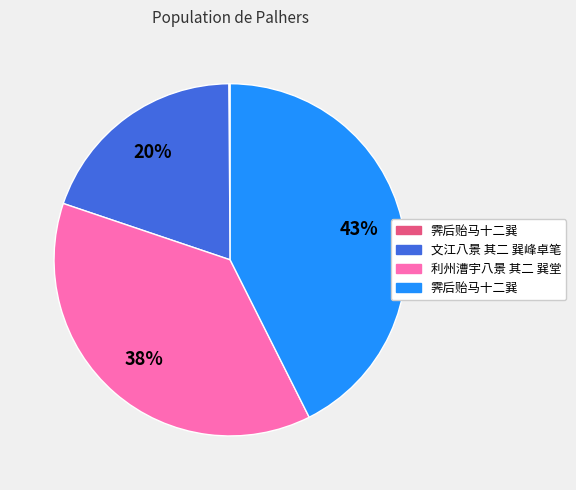

Is there any slice that represents more than half of the pie?

No